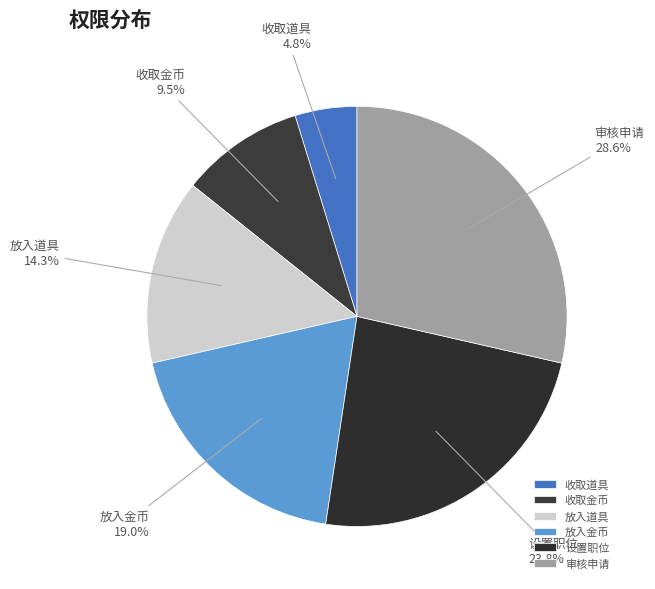

Is it true that 收取金币 is 20% of the pie?

False